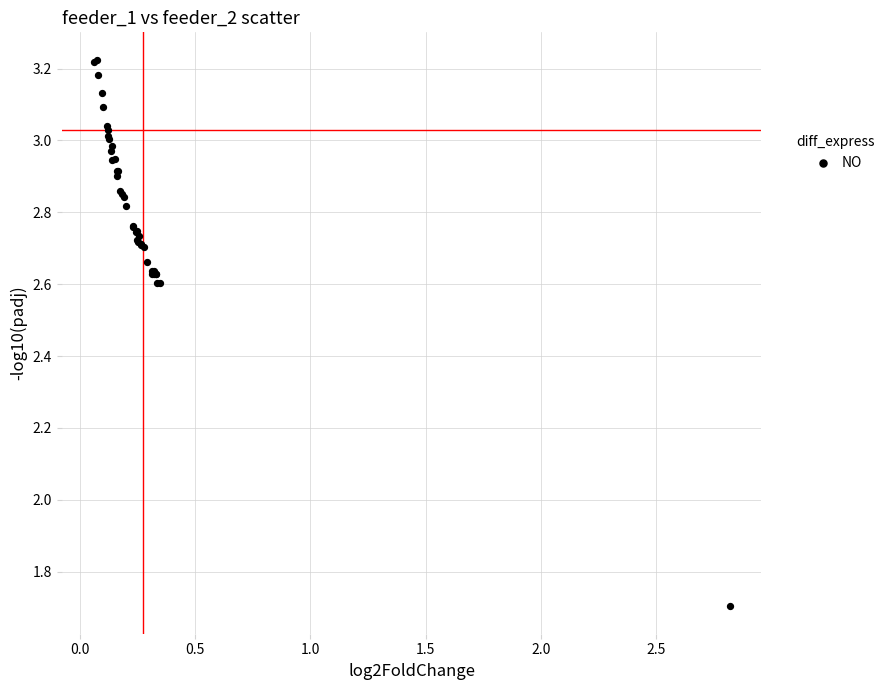

What Y value in the scatter plot is closest to 2?

1.7